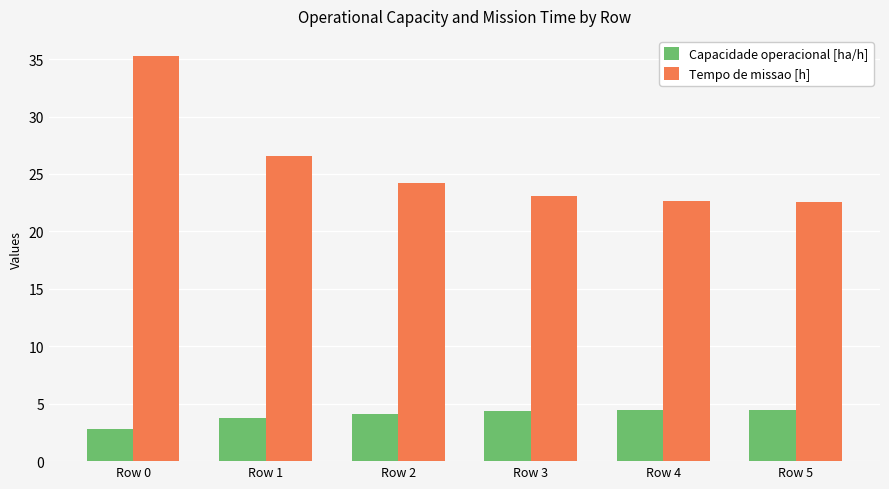

Is it true that Capacidade operacional [ha/h] equals 2.8 at Row 0?

True